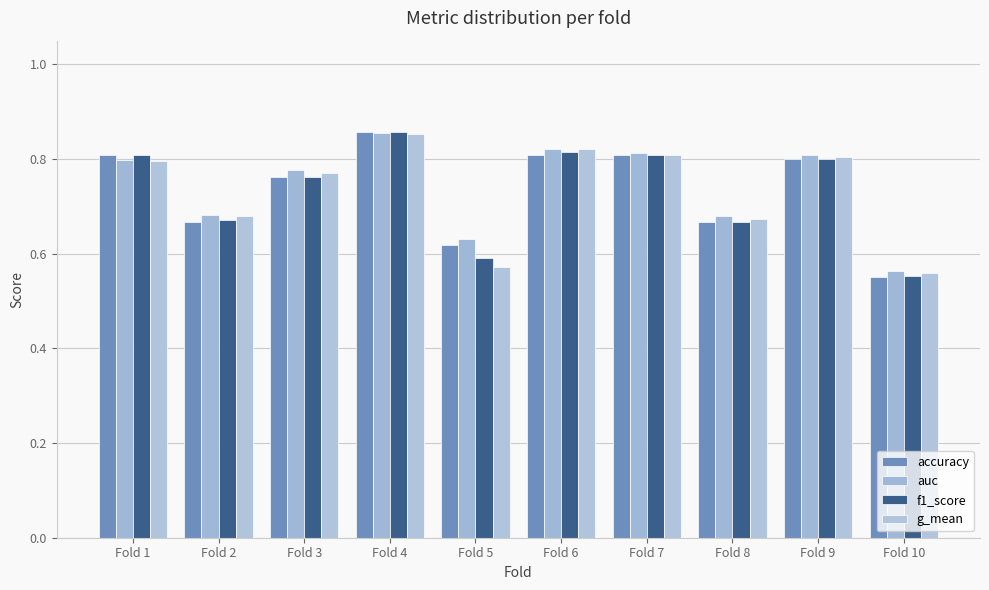

What is the difference between the maximum and second lowest values in the auc series?

0.2